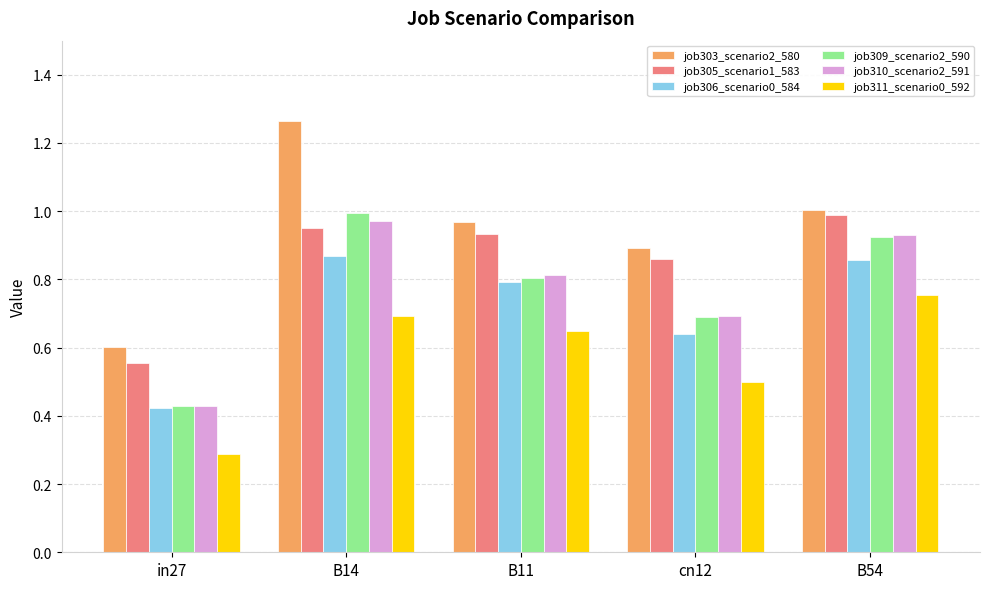

What is the difference between the maximum and second lowest values in the job309_scenario2_590 series?

0.3